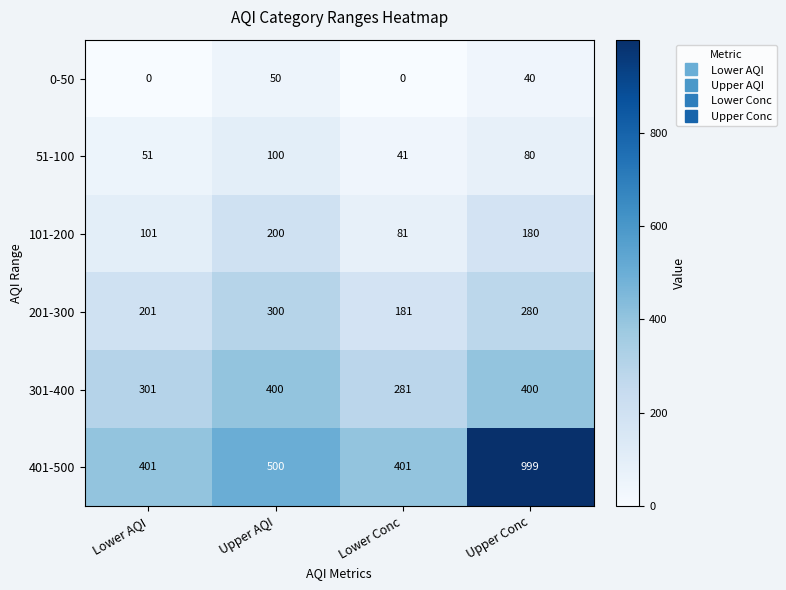

What is the total value across all series at Lower AQI?

1055